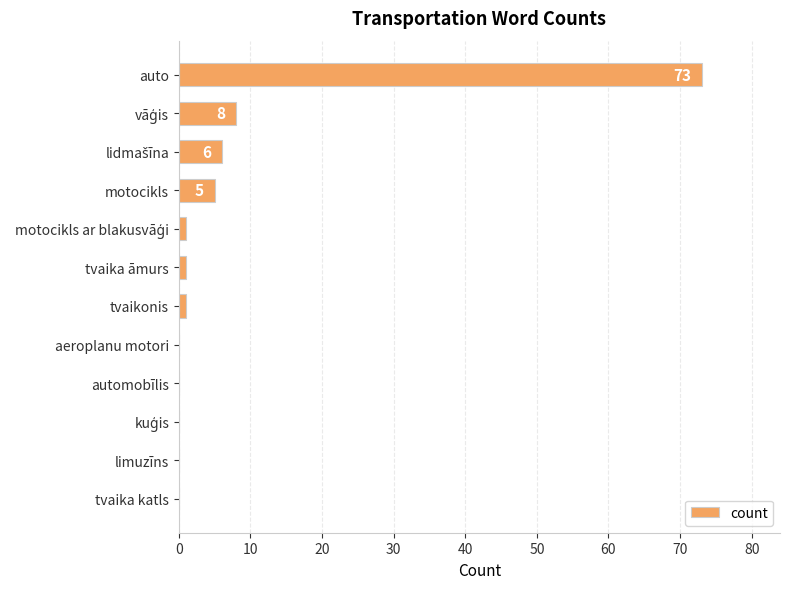

What is the change in value from motocikls to limuzīns?

-5